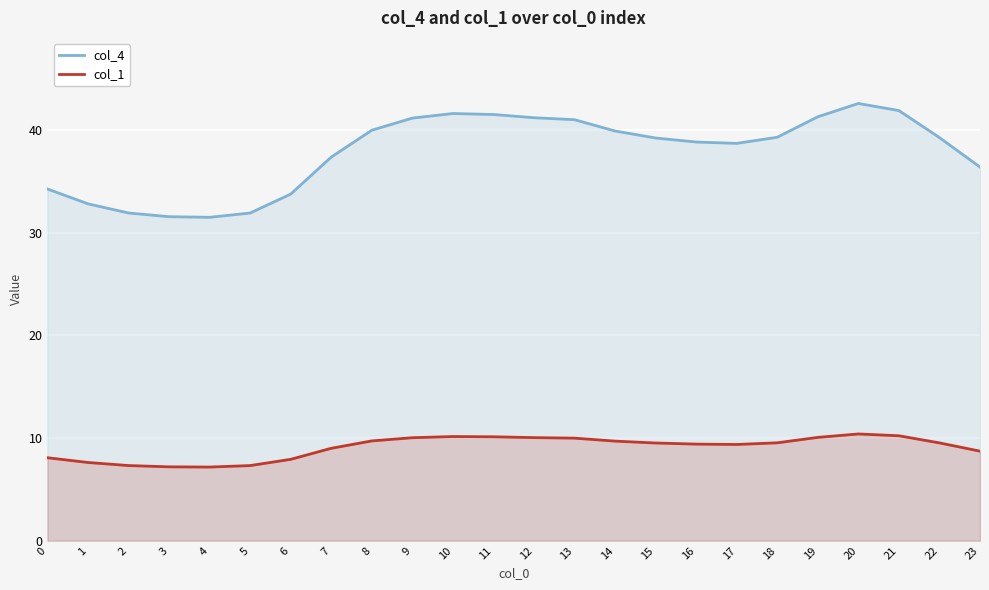

The value of col_1 at 8 is 13.7. True or false?

False